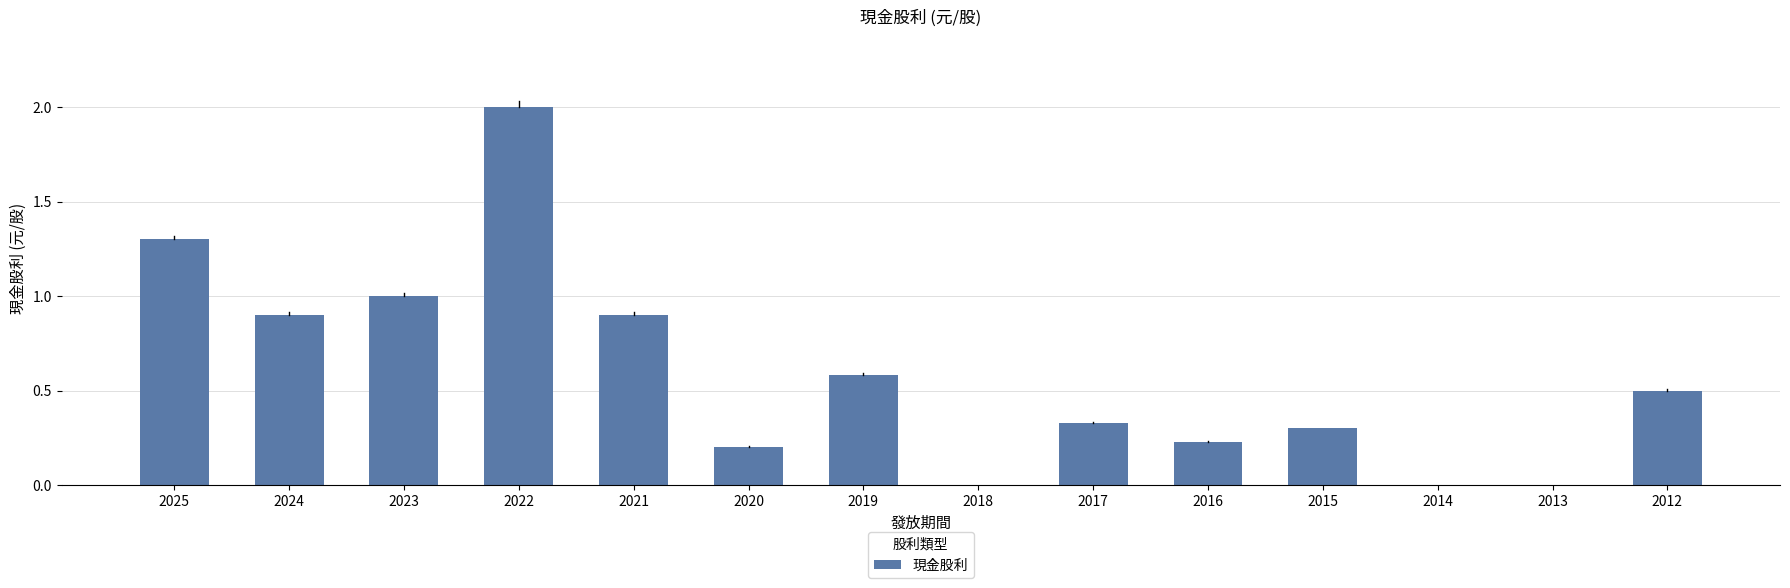

What is the change in value from 2022 to 2021?

-1.1